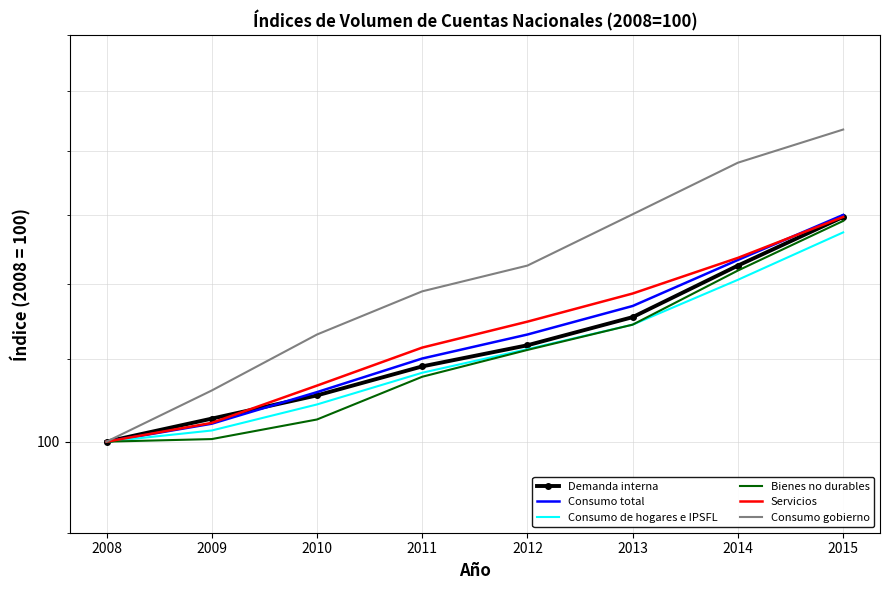

At which label is Consumo gobierno closest to 121?

2012